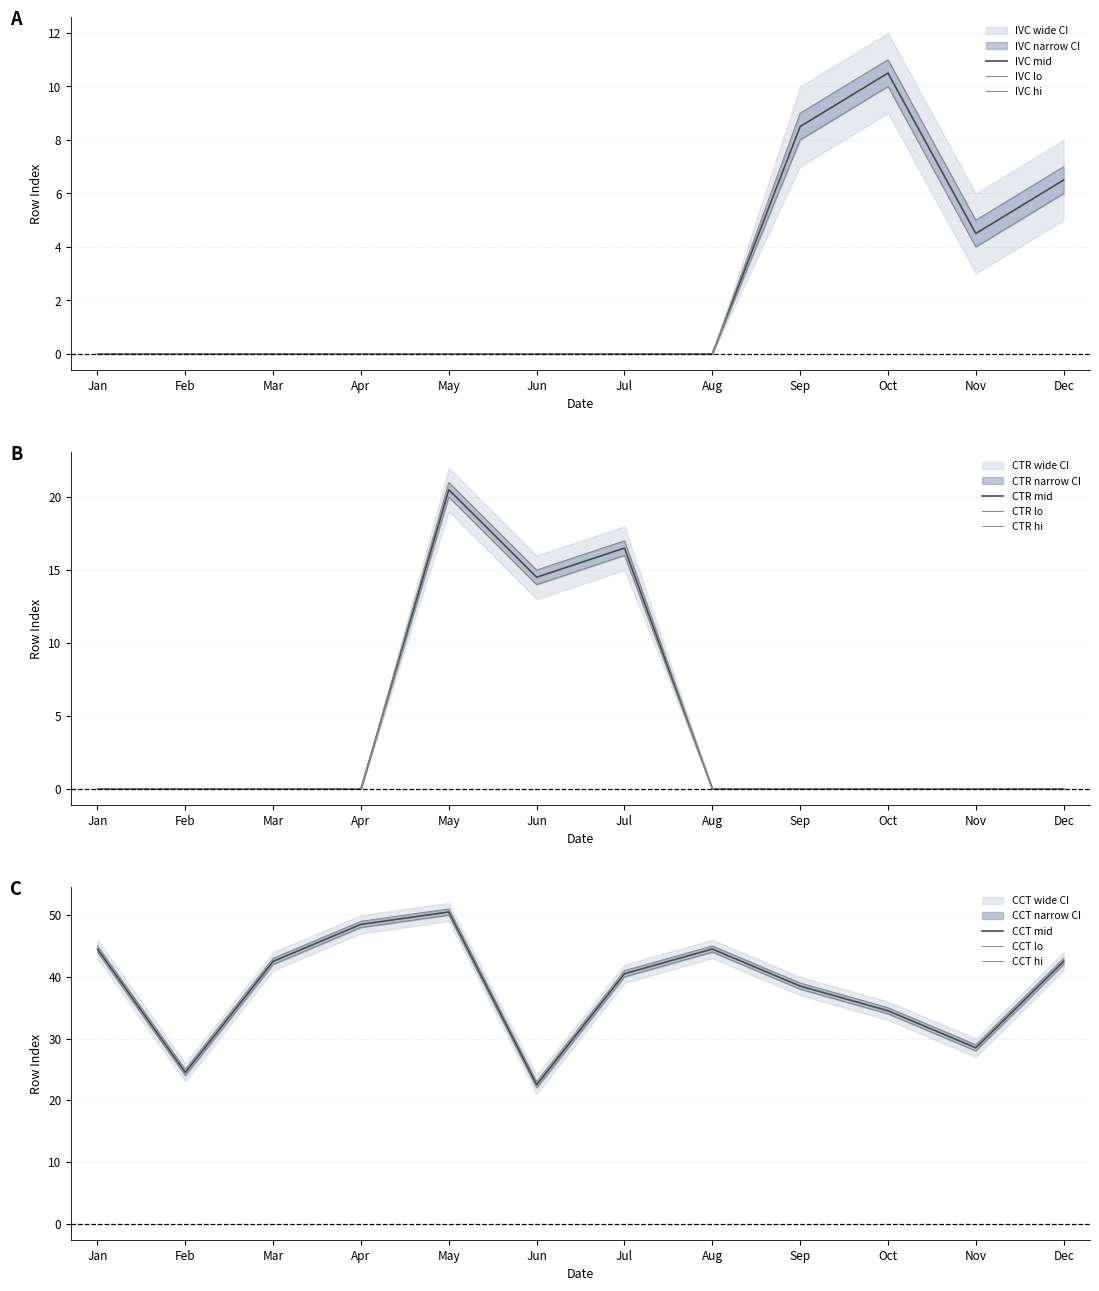

What is the difference between the maximum and minimum values in the CCT_col0 series?

28.0